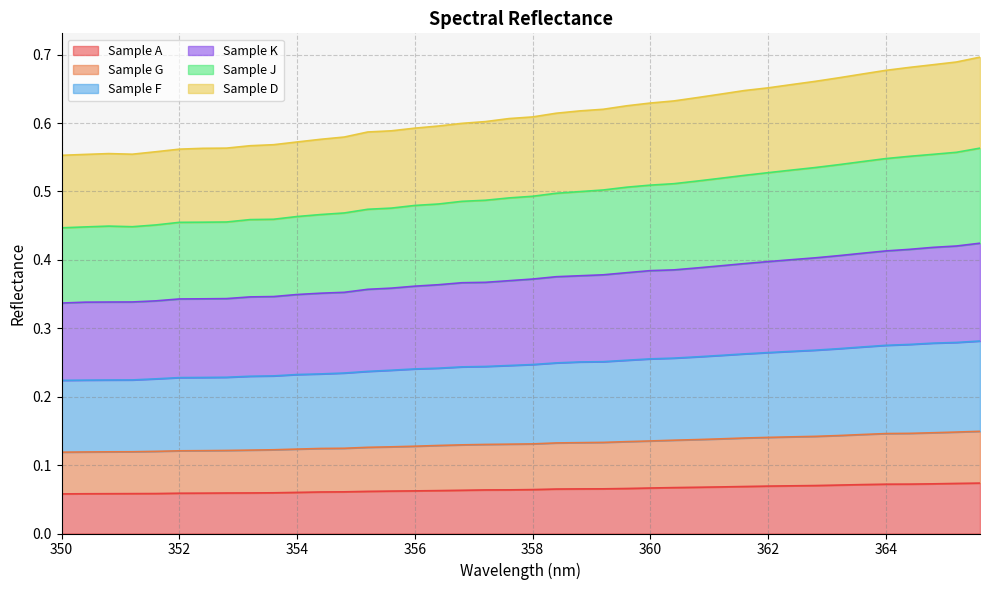

Which label corresponds to the smallest value in the chart?

350.0